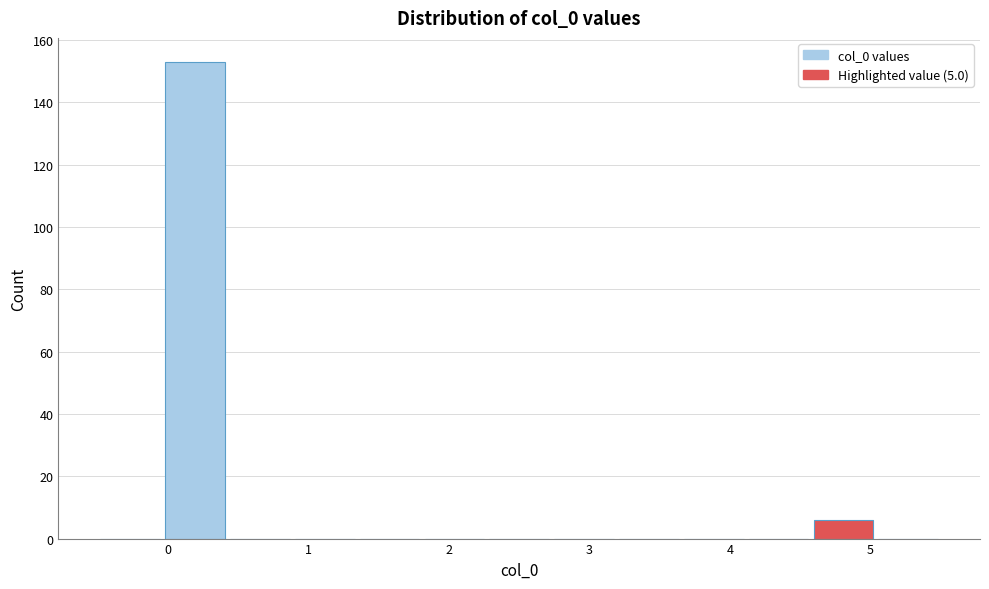

Which range on the x-axis has the tallest bar?

0.0 to 0.4